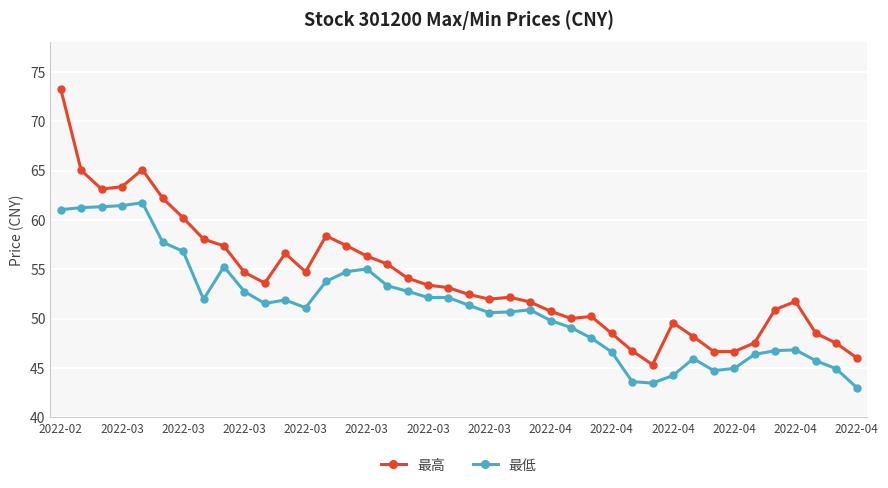

Which series has the widest spread of values?

最高